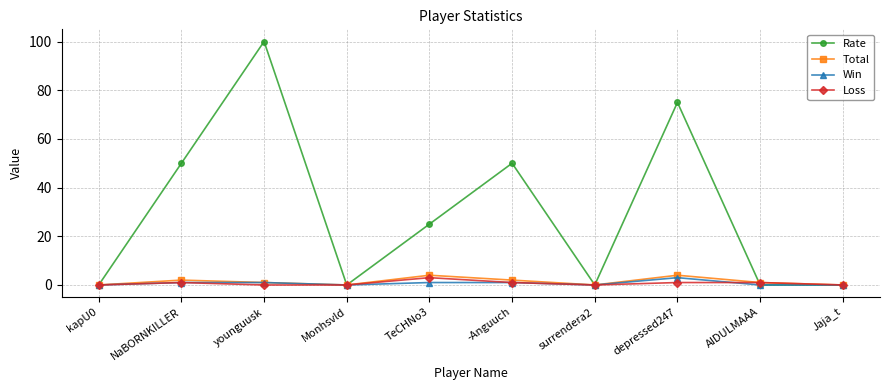

Reading left to right, transcribe all the data shown in this chart.

Rate: kapU0=0	NaBORNKILLER=50	younguusk=100	Monhsvld=0	TeCHNo3=25	-Anguuch=50	surrendera2=0	depressed247=75	AIDULMAAA=0	Jaja_t=0
Total: kapU0=0	NaBORNKILLER=2	younguusk=1	Monhsvld=0	TeCHNo3=4	-Anguuch=2	surrendera2=0	depressed247=4	AIDULMAAA=1	Jaja_t=0
Win: kapU0=0	NaBORNKILLER=1	younguusk=1	Monhsvld=0	TeCHNo3=1	-Anguuch=1	surrendera2=0	depressed247=3	AIDULMAAA=0	Jaja_t=0
Loss: kapU0=0	NaBORNKILLER=1	younguusk=0	Monhsvld=0	TeCHNo3=3	-Anguuch=1	surrendera2=0	depressed247=1	AIDULMAAA=1	Jaja_t=0